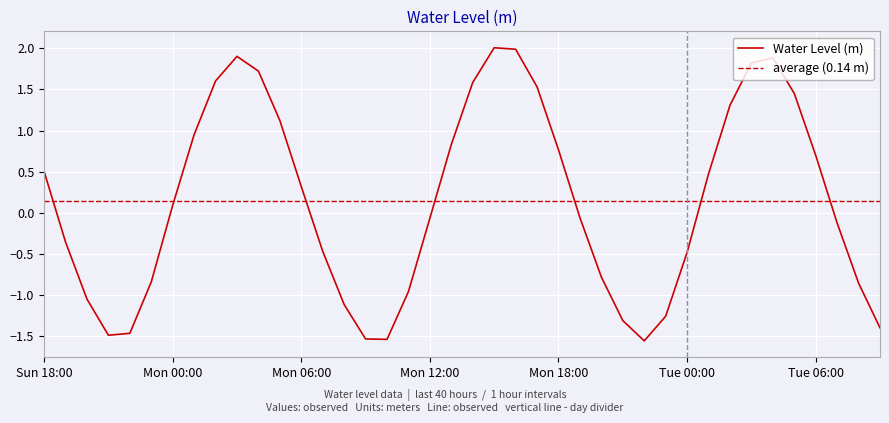

What is the sum of the values at 2025-10-21 04:00:00 and 2025-10-21 01:00:00?

2.4